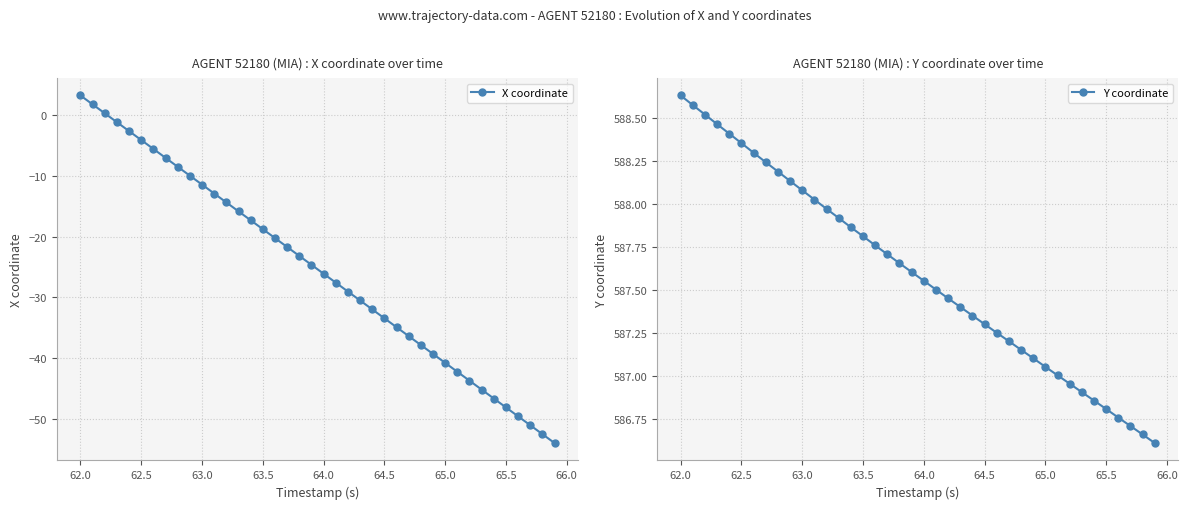

What is the highest value of the X coordinate series?

3.2